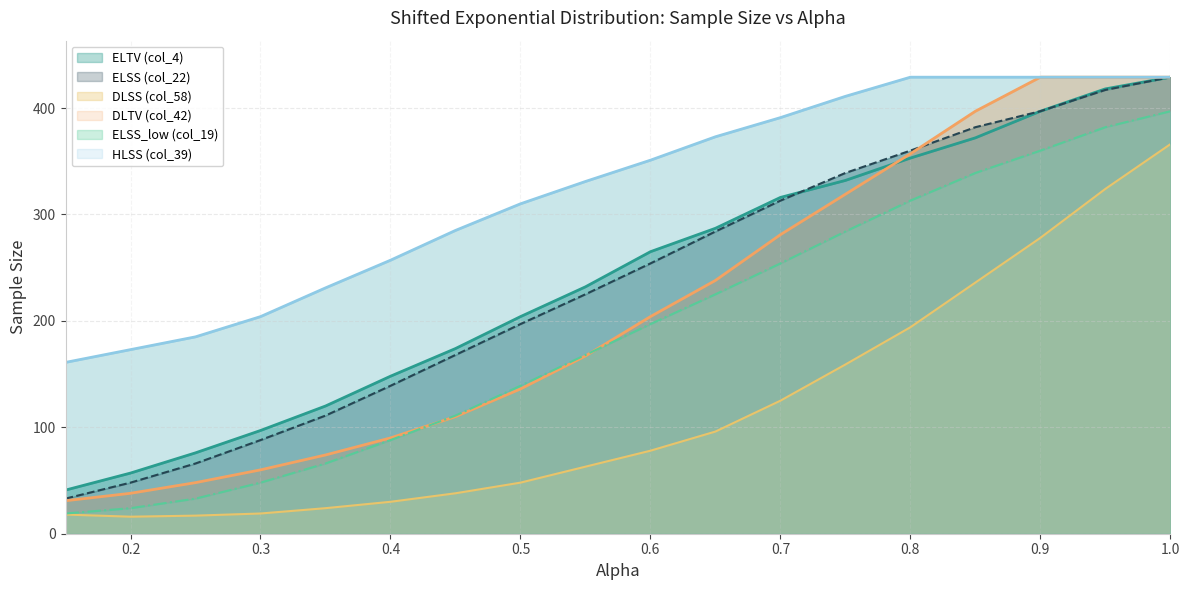

Between which two adjacent categories do ELSS (col_22) and DLTV (col_42) first intersect?

0.8 and 0.85